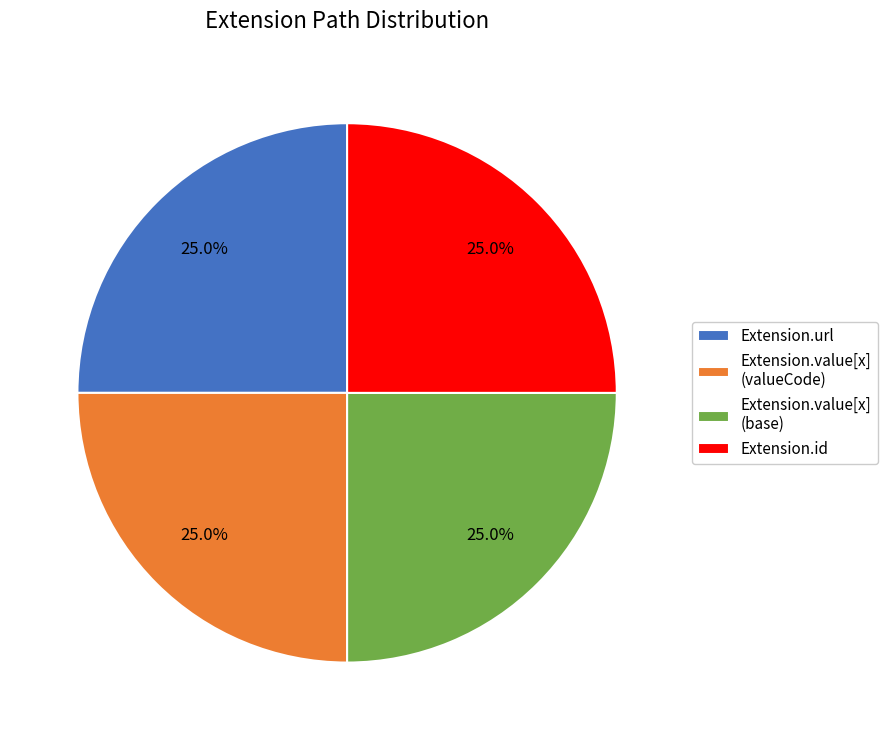

What percentage is NOT represented by Extension.value[x] (base)?

75.0%